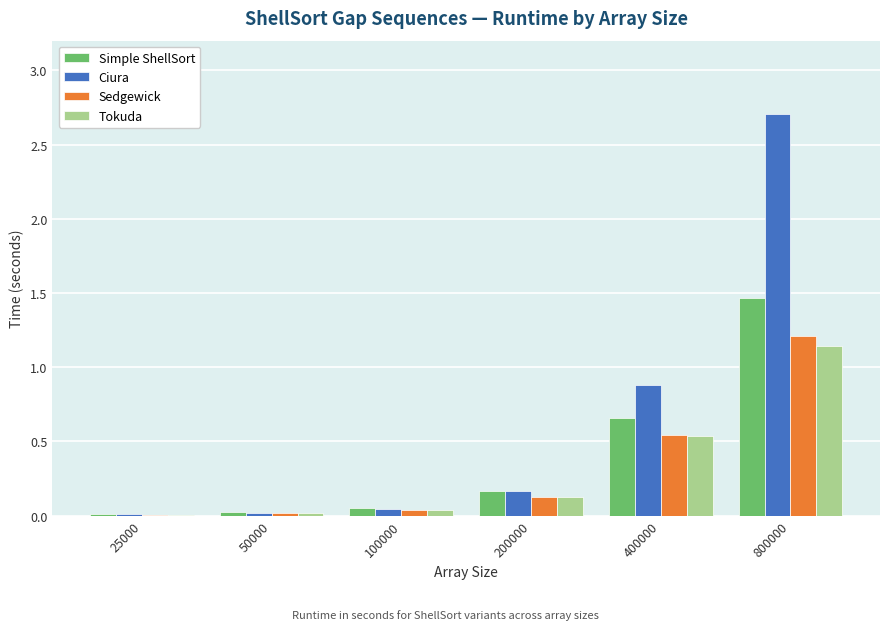

True or false: Tokuda has a value of 0.0 at 50000.

True